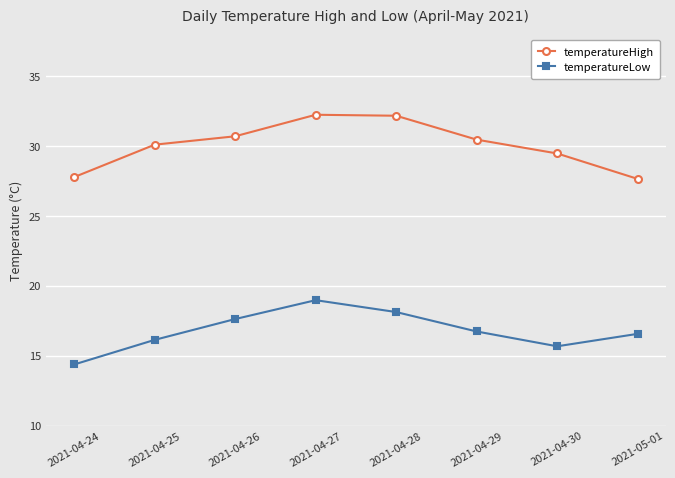

Which category has the lowest value in the temperatureLow series?

2021-04-24